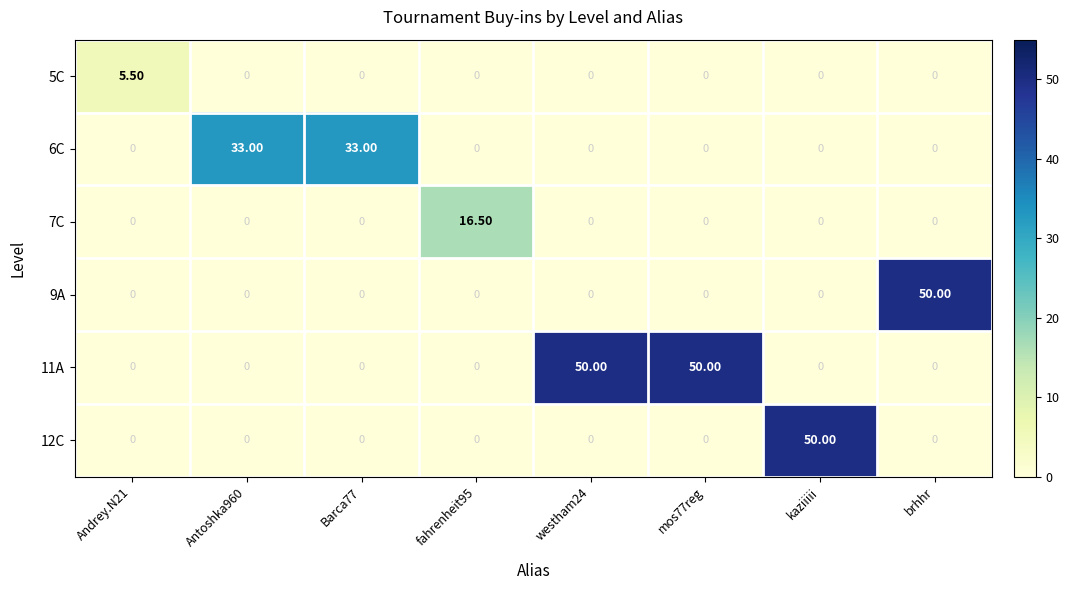

What is the difference between the second highest and second lowest values in the 6C series?

33.0